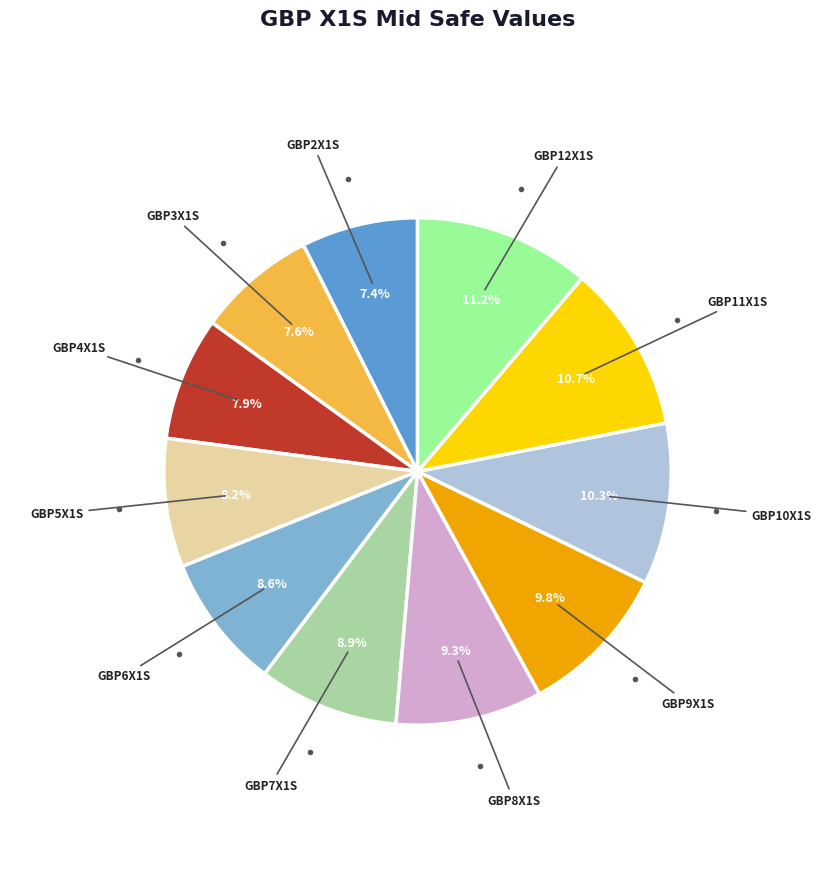

What percentage is the GBP8X1S slice, to the nearest percent?

9%